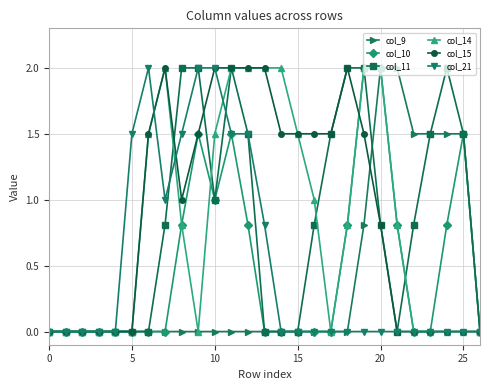

What is the highest value of the col_11 series?

2.0